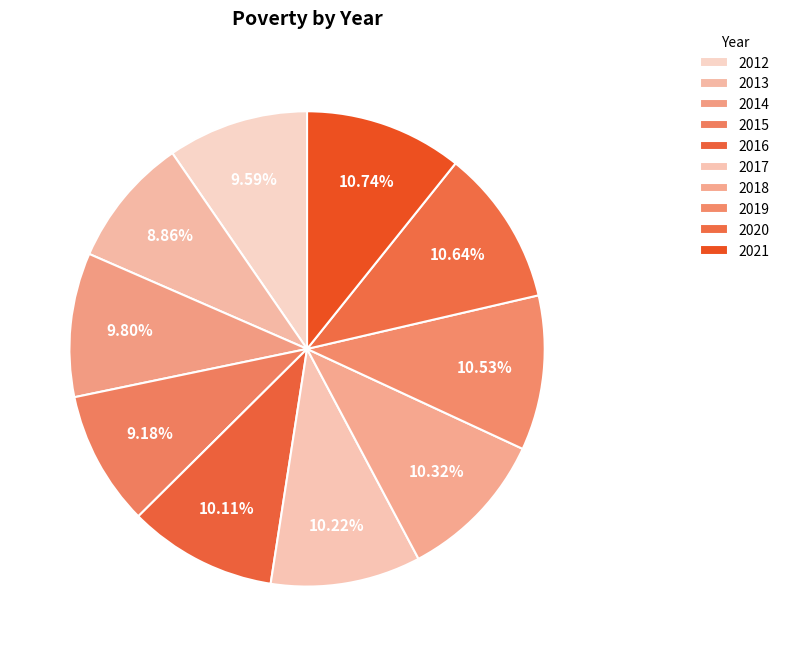

Count the number of slices in the pie.

10